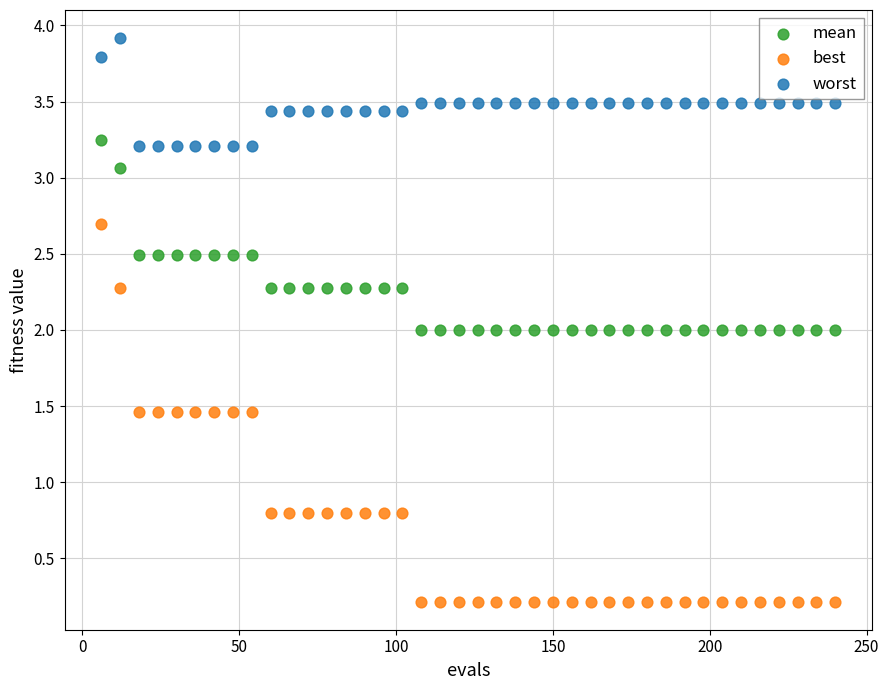

Which series contains the lowest Y value?

best